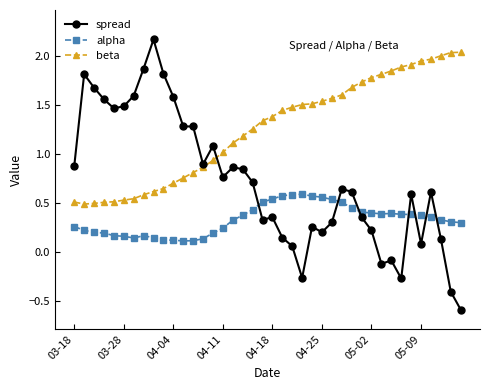

True or false: spread has more than 1 interior local peaks.

True